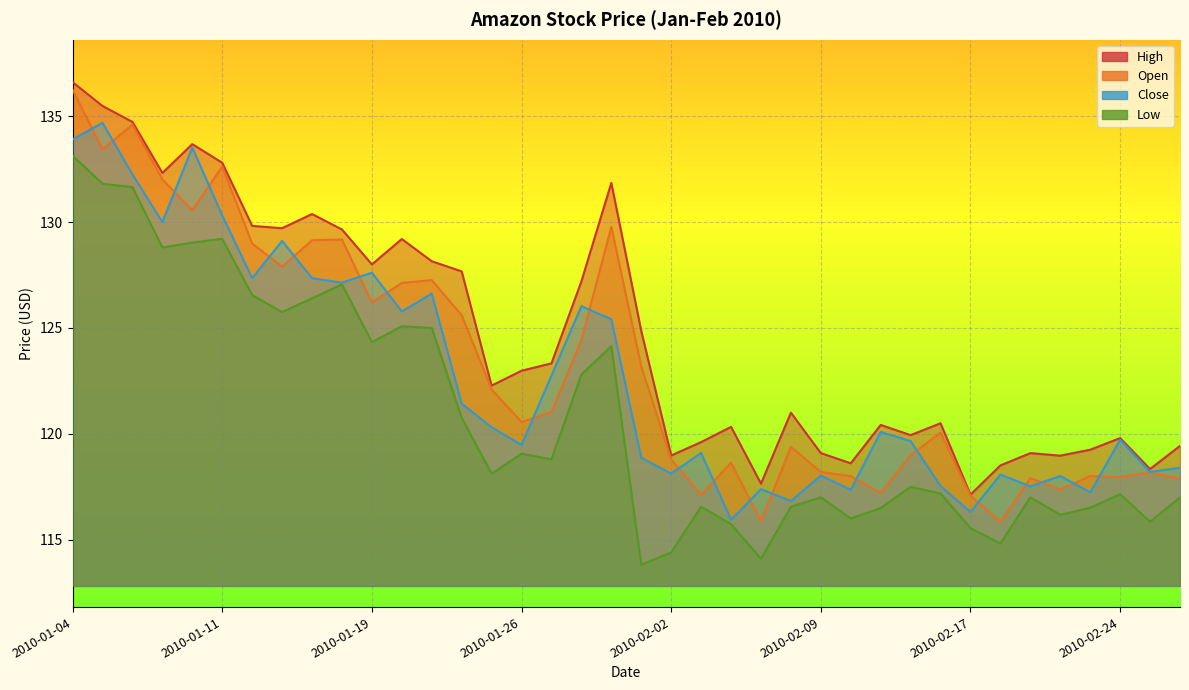

Rank the categories by Open value from highest to lowest.

2010-01-04, 2010-01-06, 2010-01-05, 2010-01-11, 2010-01-07, 2010-01-08, 2010-01-29, 2010-01-15, 2010-01-14, 2010-01-12, 2010-01-13, 2010-01-21, 2010-01-20, 2010-01-19, 2010-01-22, 2010-01-28, 2010-02-01, 2010-01-25, 2010-01-27, 2010-01-26, 2010-02-16, 2010-02-08, 2010-02-12, 2010-02-02, 2010-02-04, 2010-02-09, 2010-02-25, 2010-02-23, 2010-02-10, 2010-02-24, 2010-02-19, 2010-02-26, 2010-02-22, 2010-02-11, 2010-02-03, 2010-02-17, 2010-02-05, 2010-02-18